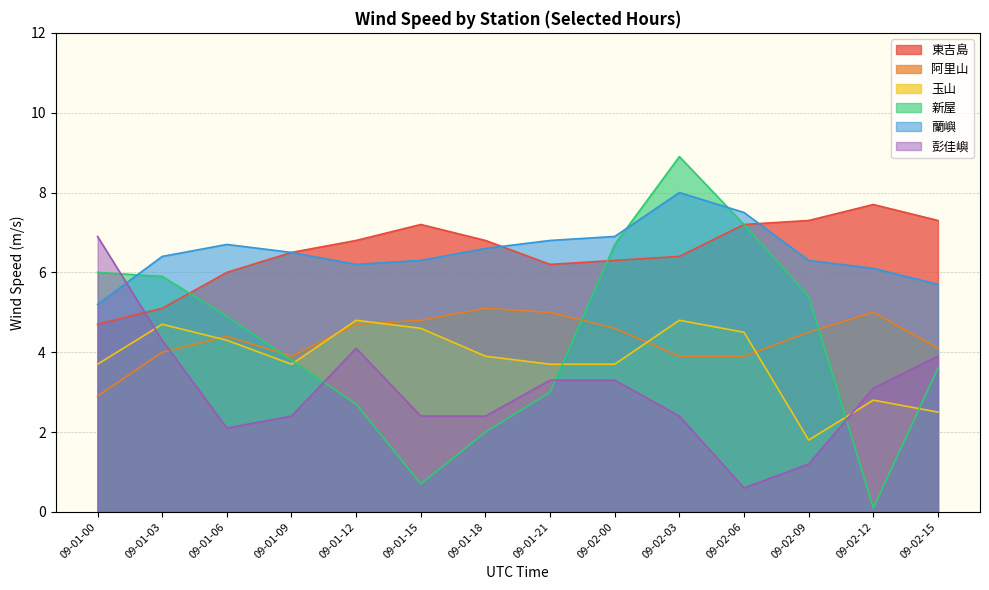

What is the difference between the 玉山 values at 09-02-09 and 09-01-00?

1.9